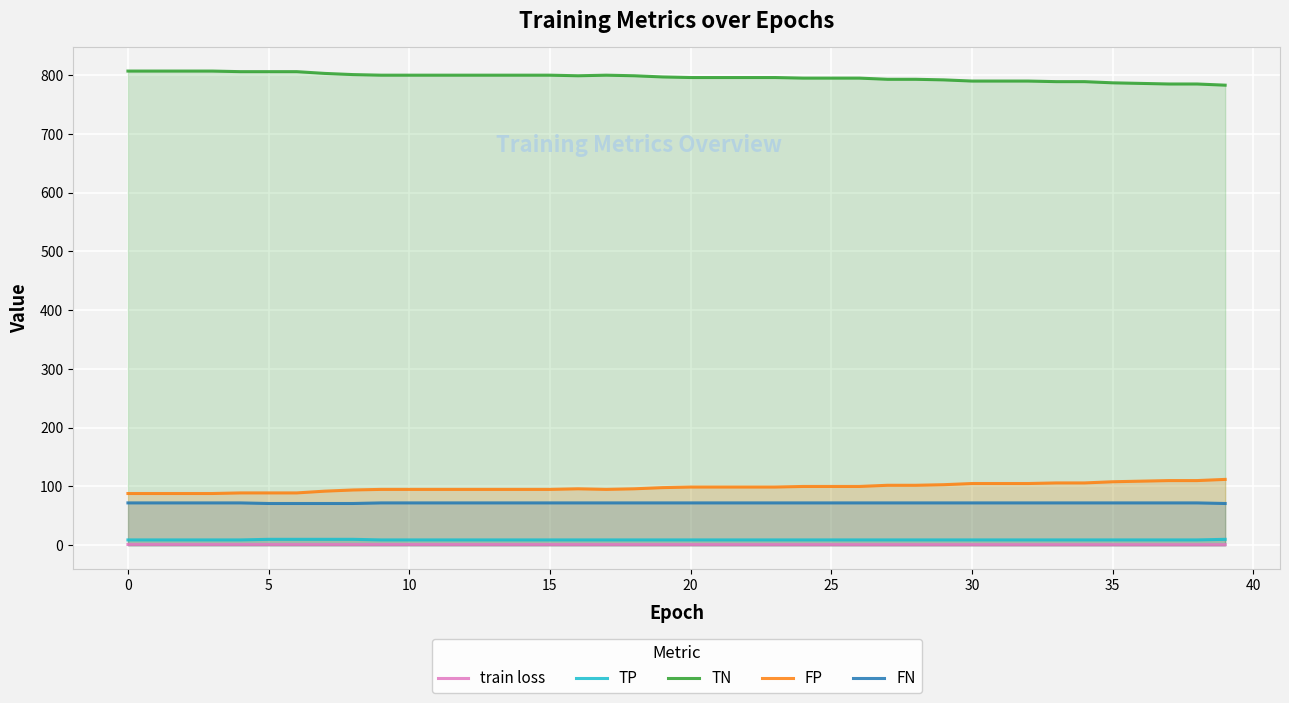

Count the TP values in the range 9 to 10.

40